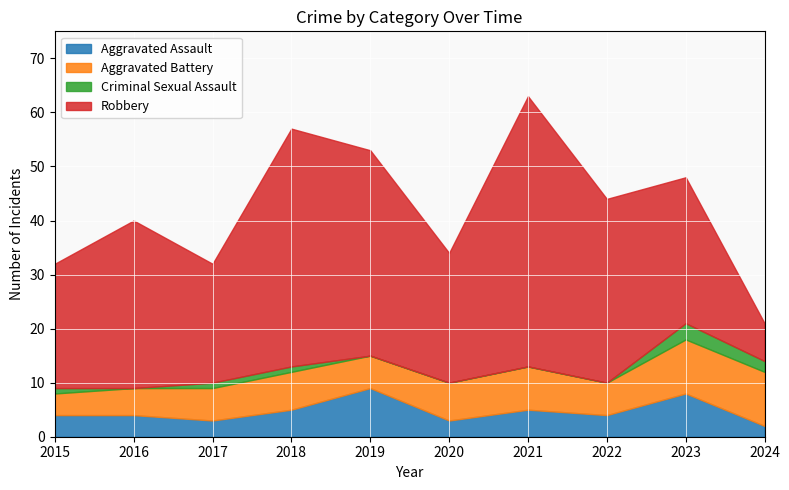

How many lines are shown in the chart?

4